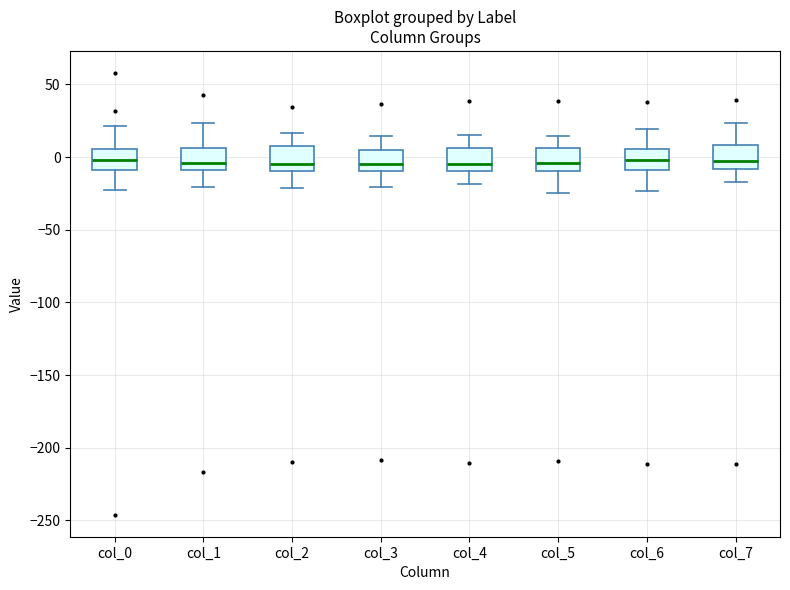

Reading left to right, read every box against the y-axis: the position of its median line, the range the box covers, and the ends of its whiskers. The values are not printed on the chart, so give them approximately, as read against the axis.

col_0: median 0, box -10 to 5, whiskers -25 to 20
col_1: median -5, box -10 to 5, whiskers -20 to 25
col_2: median -5, box -10 to 10, whiskers -20 to 15
col_3: median -5, box -10 to 5, whiskers -20 to 15
col_4: median -5, box -10 to 5, whiskers -20 to 15
col_5: median -5, box -10 to 5, whiskers -25 to 15
col_6: median 0, box -10 to 5, whiskers -25 to 20
col_7: median -5, box -10 to 10, whiskers -15 to 25